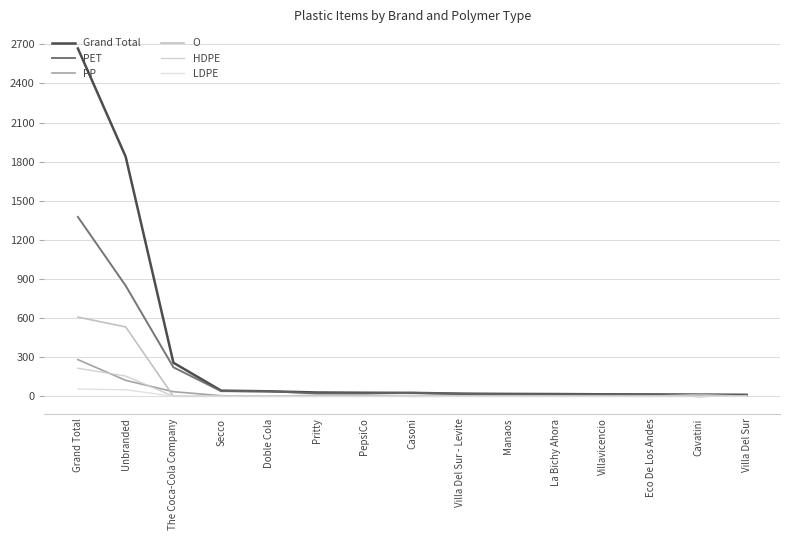

Where is PP nearest to the value 140?

Unbranded